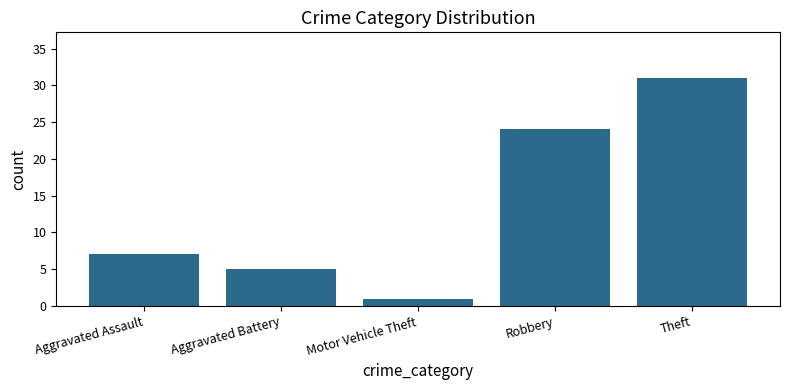

What is the approximate value at Theft, to the nearest 10?

30